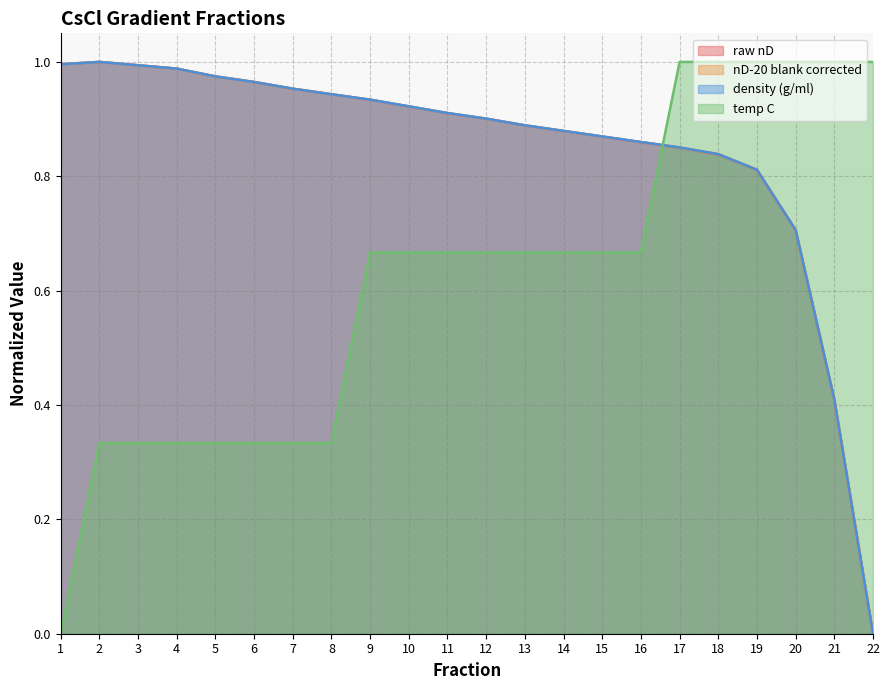

The nD-20 blank corrected series shows 1.3 at 16. True or false?

False